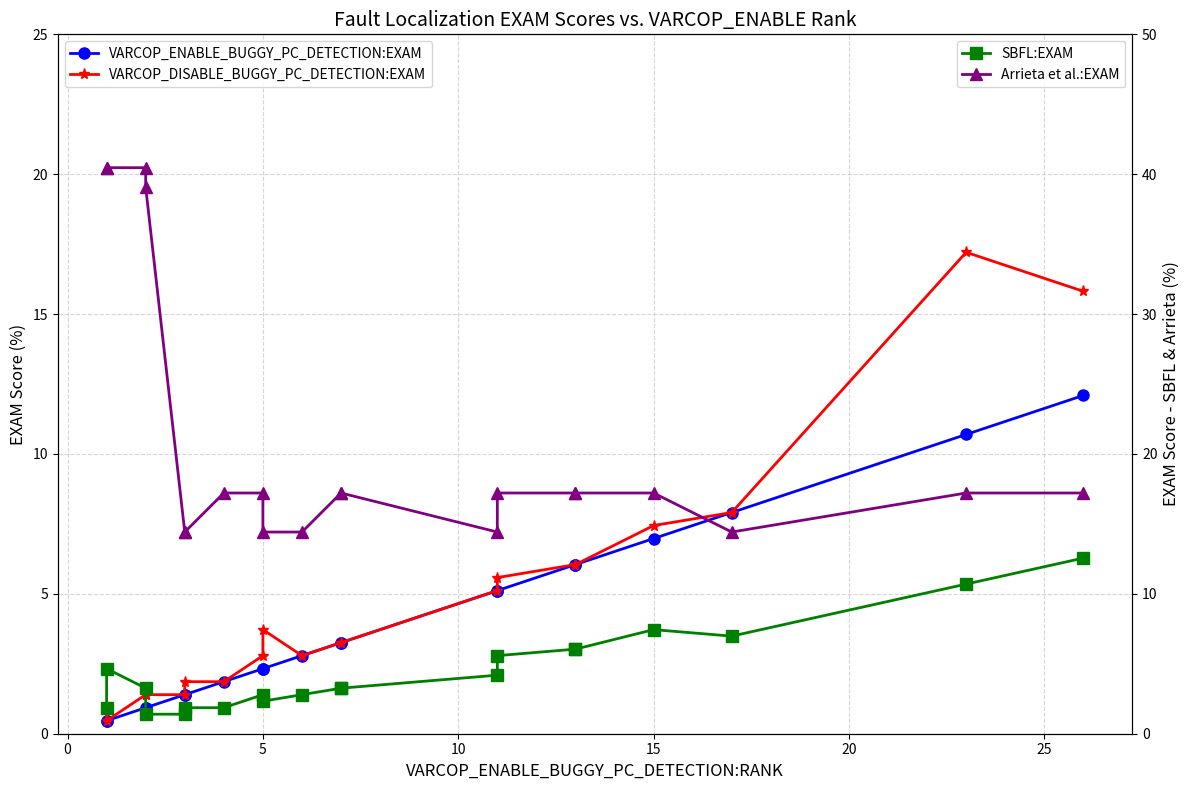

What is the maximum value for SBFL:EXAM?

12.6